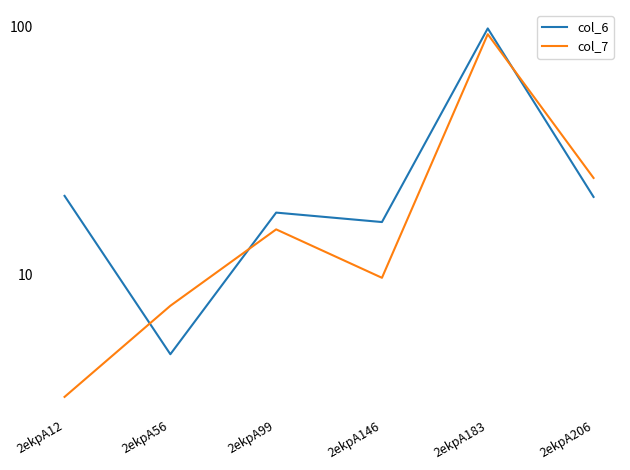

True or false: col_6 has a value of 4.8 at 2ekpA56.

True